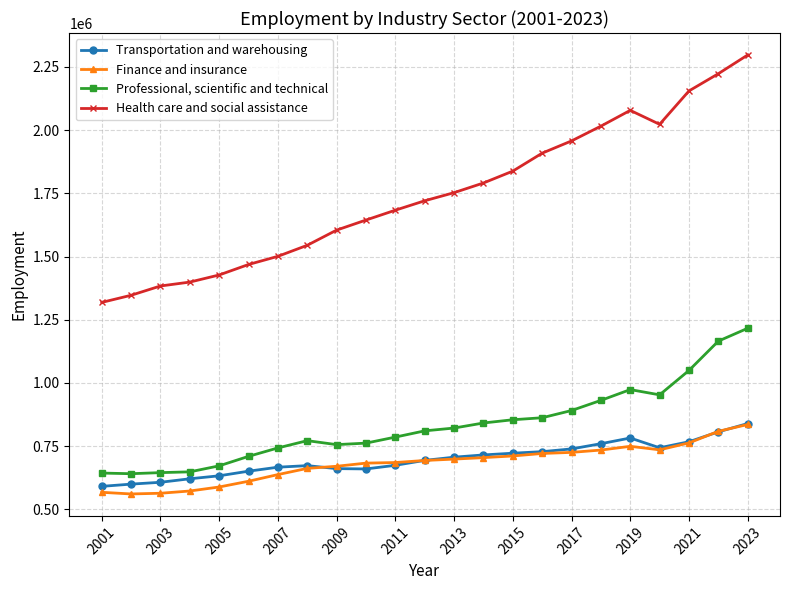

How many lines are shown in the chart?

4